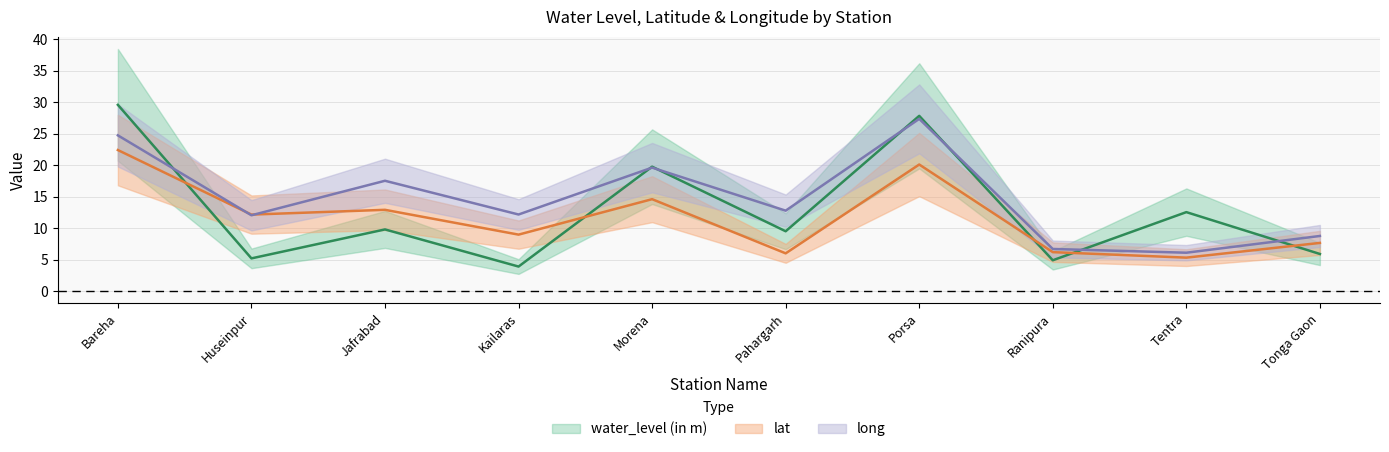

Where does the lat series first go above 12?

Bareha